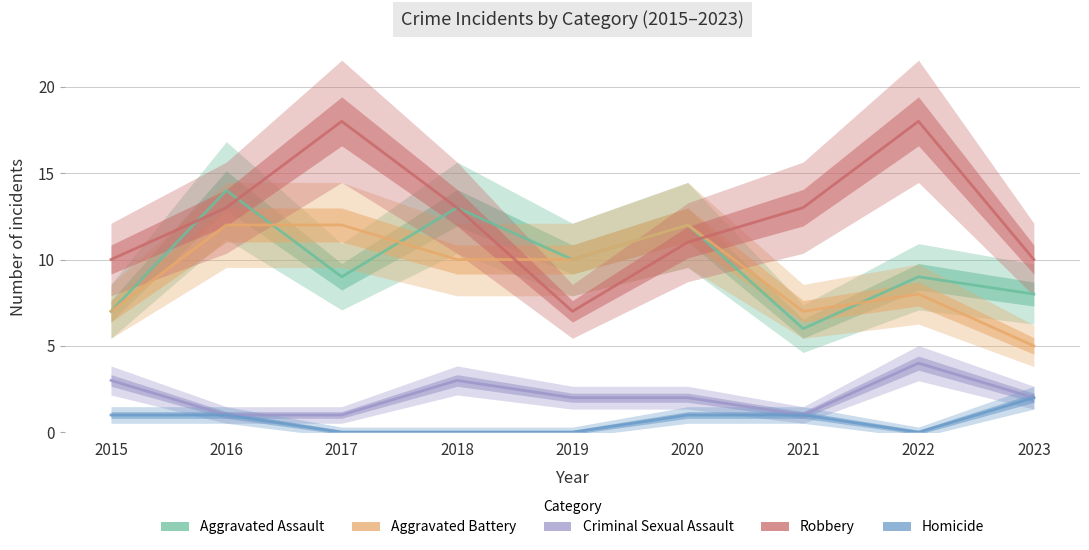

Where does the Homicide series first go above 1?

2023